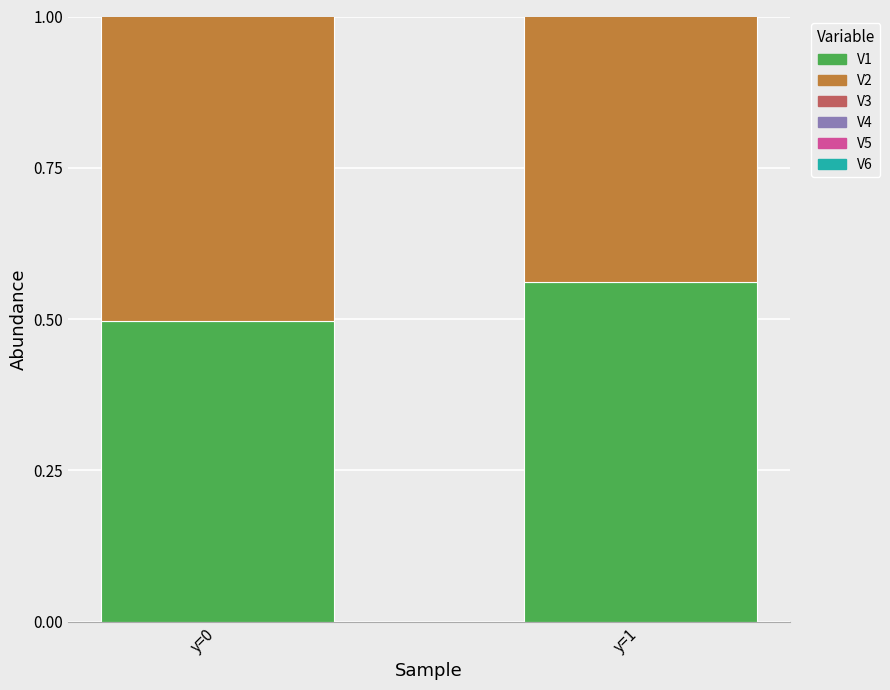

List the series in order of their peak value, lowest first.

V6, V3, V2, V1, V4, V5